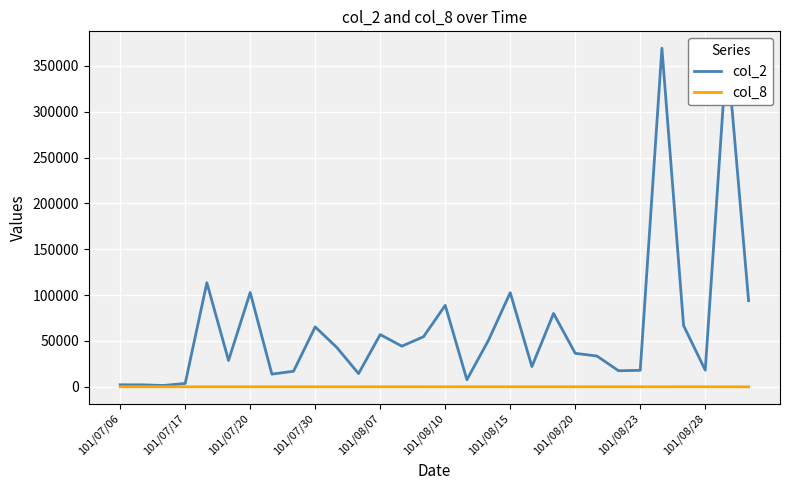

What is the greatest value displayed?

369230